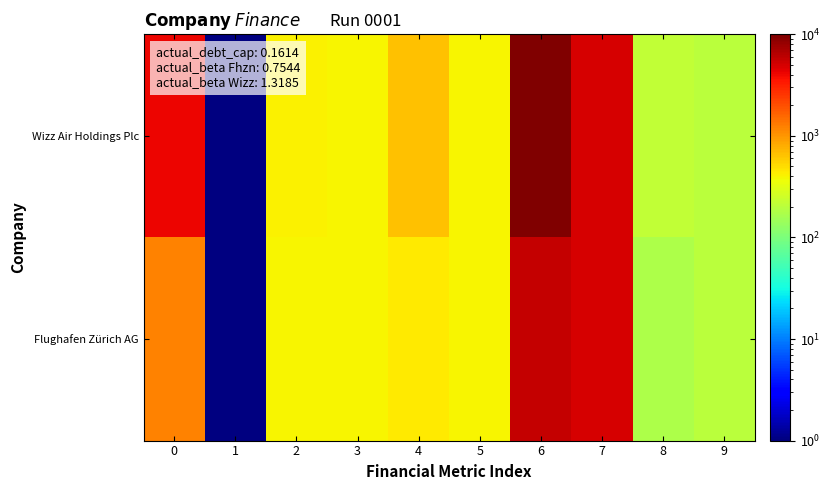

Reading left to right, list all the values displayed in this chart.

Flughafen Zürich AG: 0=1225.2	1=1.0	2=400.7	3=403.6	4=444.1	5=403.6	6=5722.3	7=4942.4	8=175.1	9=198.8
Wizz Air Holdings Plc: 0=4211.5	1=1.0	2=415.1	3=403.6	4=666.6	5=403.6	6=10000.0	7=4942.4	8=213.7	9=198.8